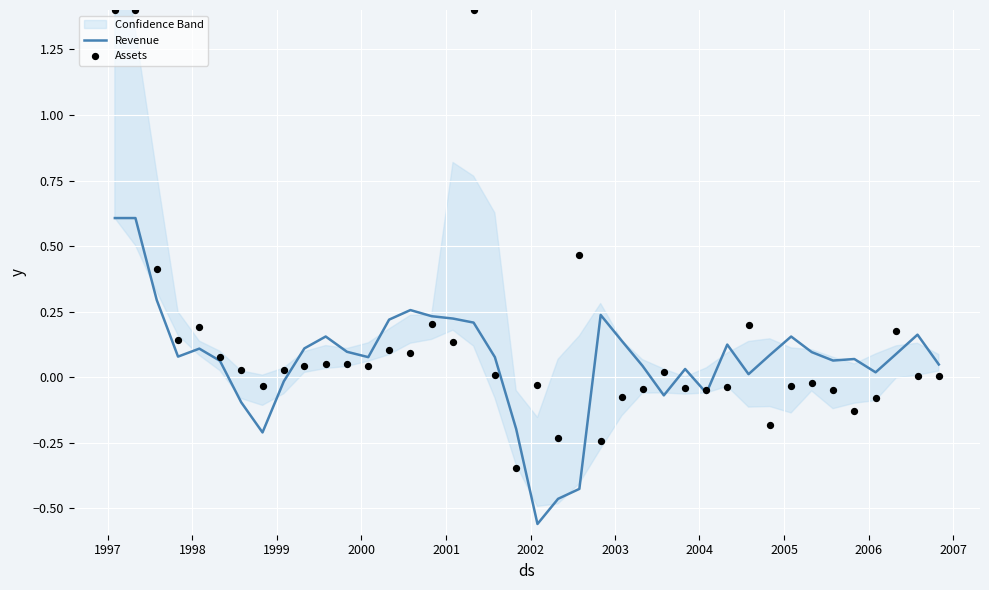

Which series reaches the maximum Y coordinate?

Assets